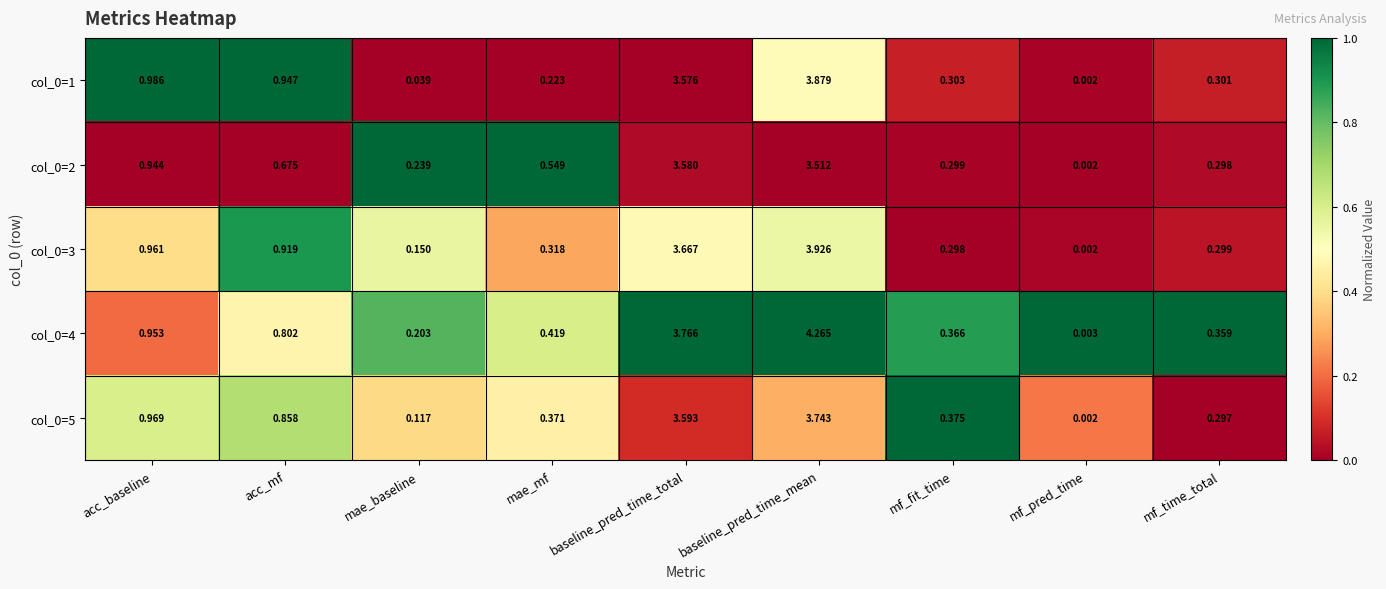

At which category is the sum across all series the highest?

baseline_pred_time_mean